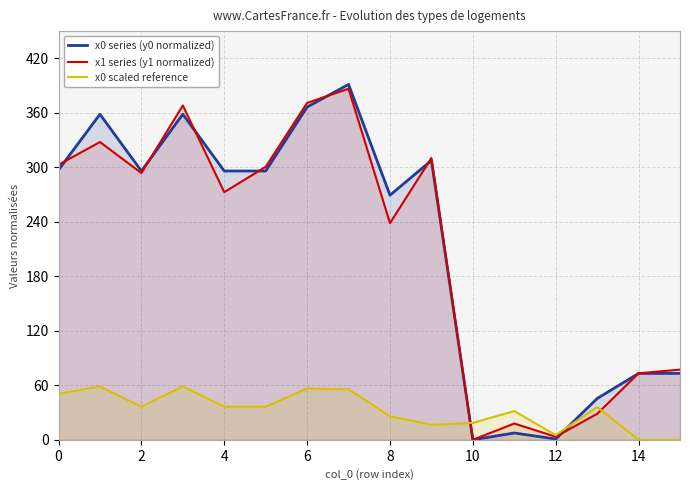

Between 8 and 10, which series saw the biggest shift?

x0 series (y0 normalized)